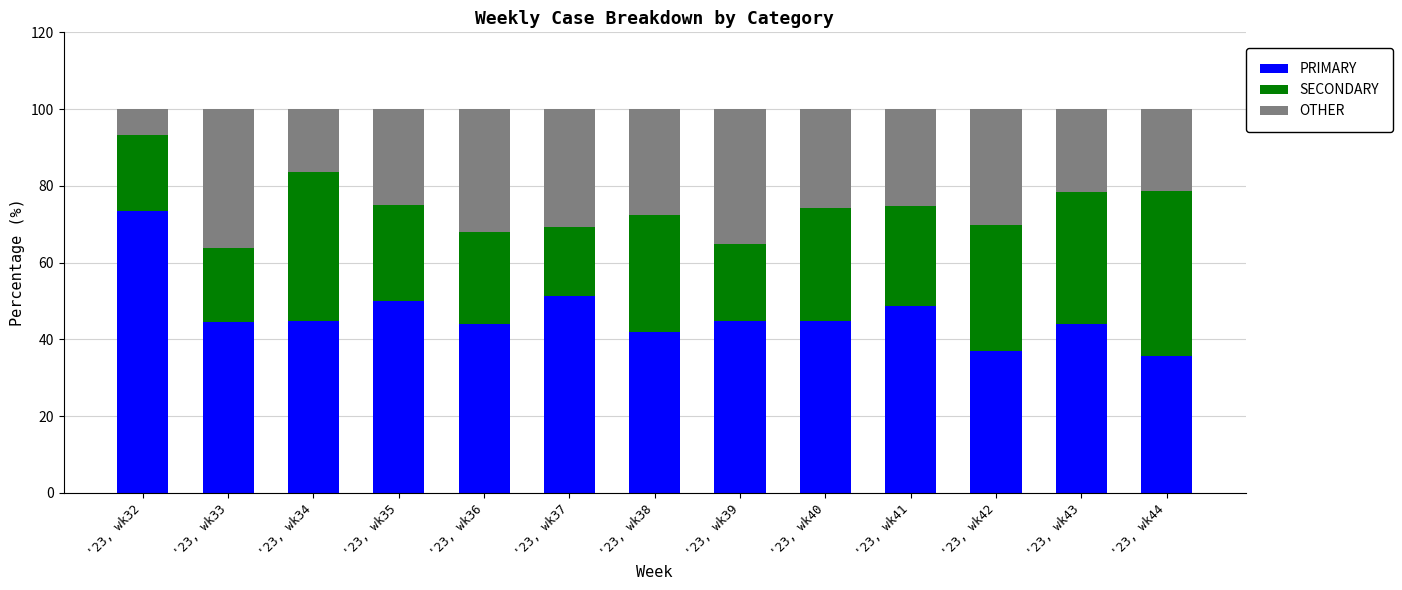

How many distinct data groups are displayed?

3